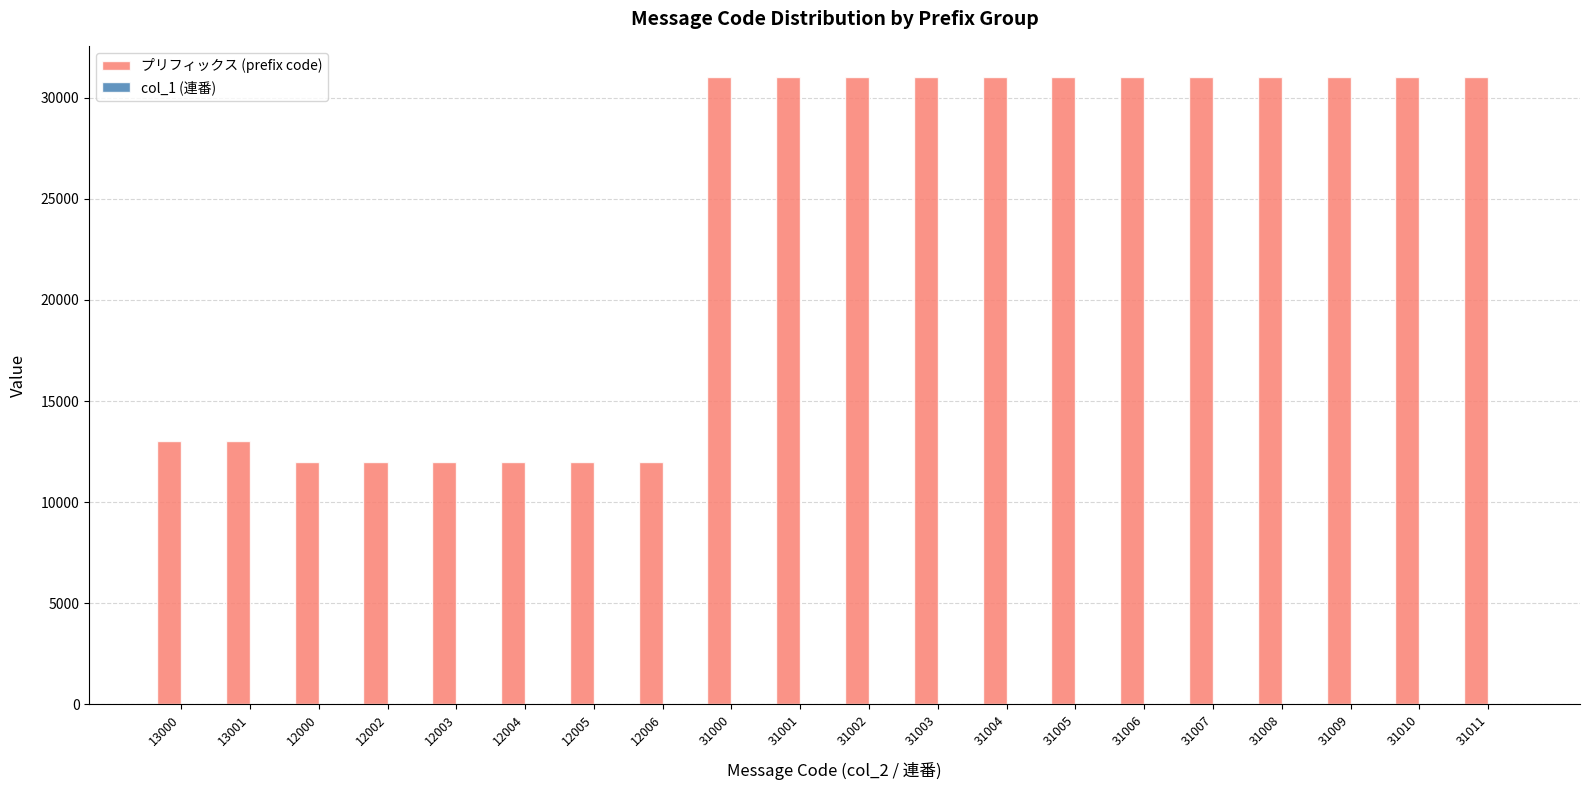

The プリフィックス (prefix code) series shows 15622 at 31009. True or false?

False